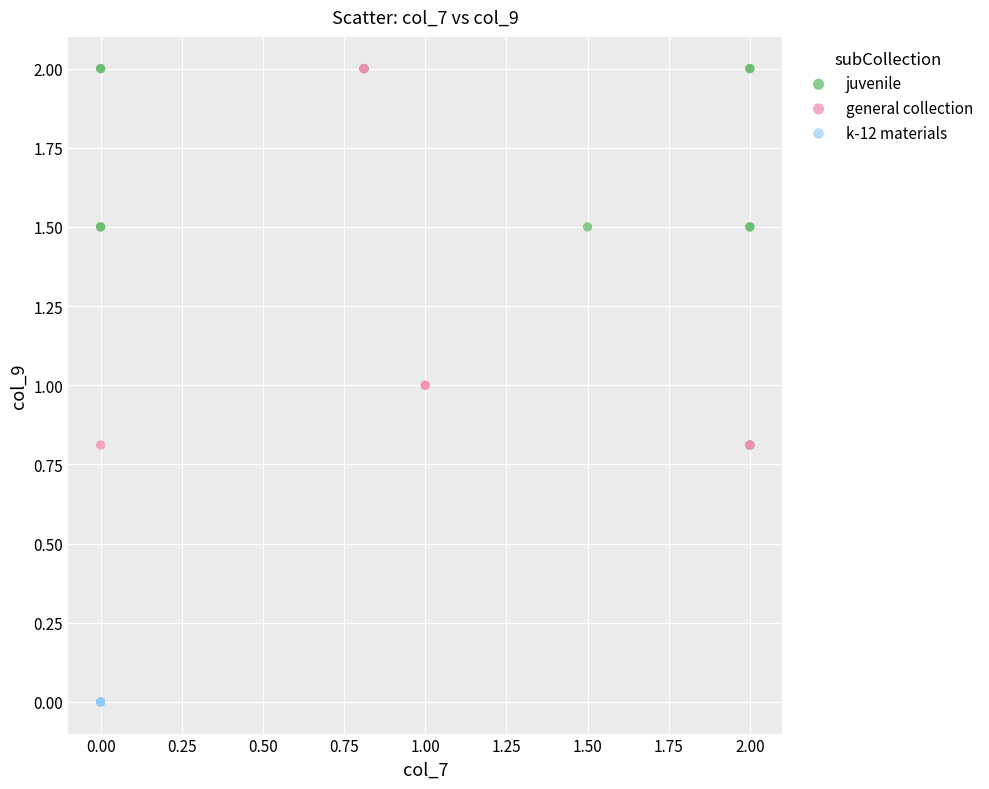

Which series contains the lowest Y value?

k-12 materials